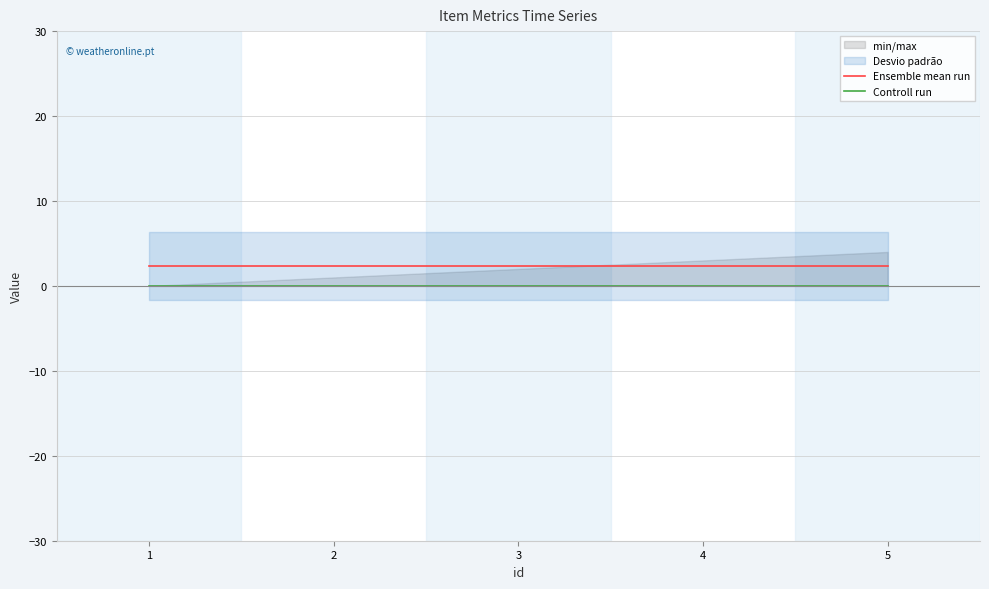

Reading left to right, transcribe all the data shown in this chart.

Ensemble mean run: 2.4	2.4	2.4	2.4	2.4
Controll run: 0.0	0.0	0.0	0.0	0.0